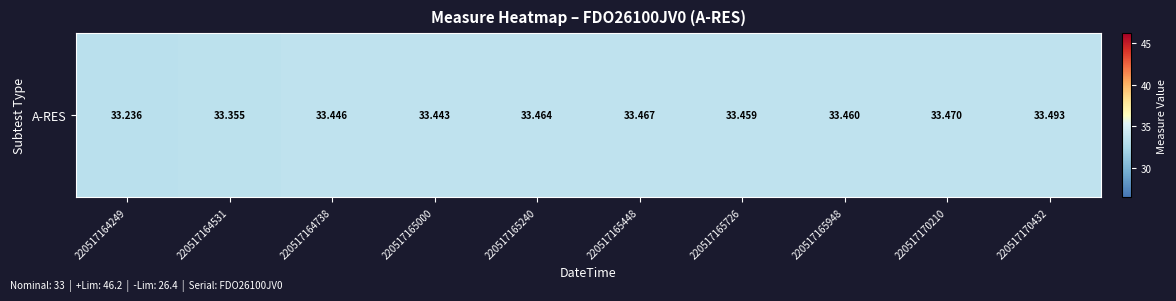

Reading right to left, extract all data points from this chart.

33.5	33.5	33.5	33.5	33.5	33.5	33.4	33.4	33.4	33.2